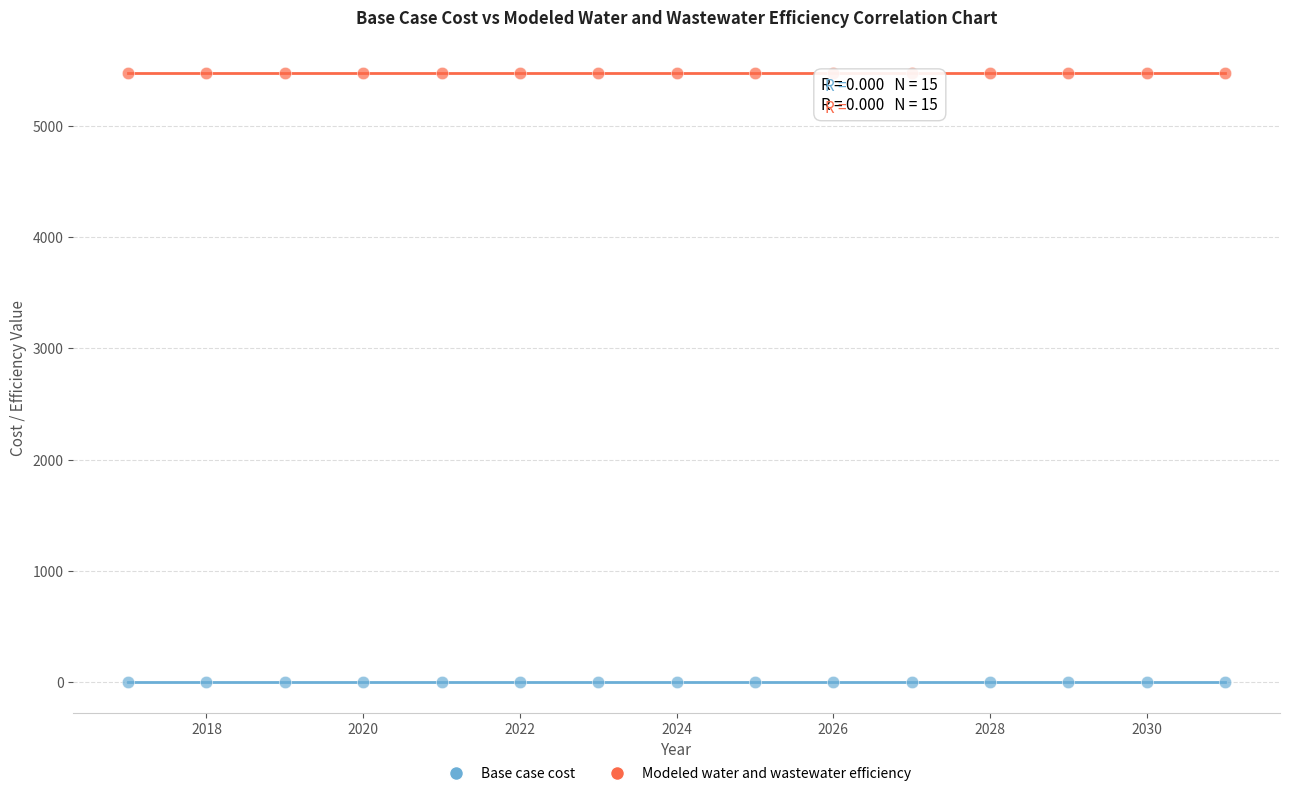

What are all the series names shown in the legend?

Base case cost, Modeled water and wastewater efficiency